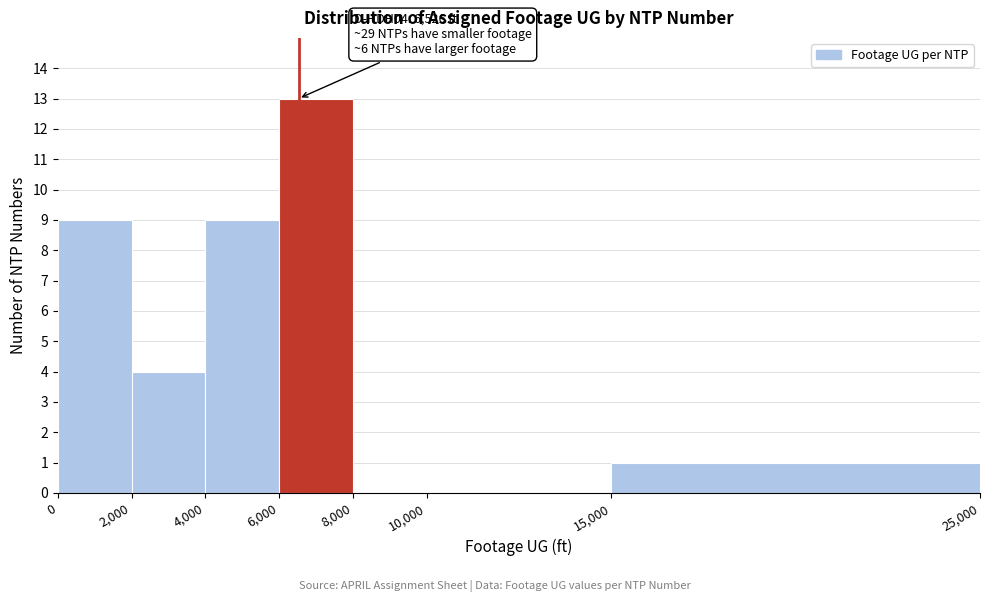

Which range on the x-axis has the tallest bar?

6,000 to 8,000